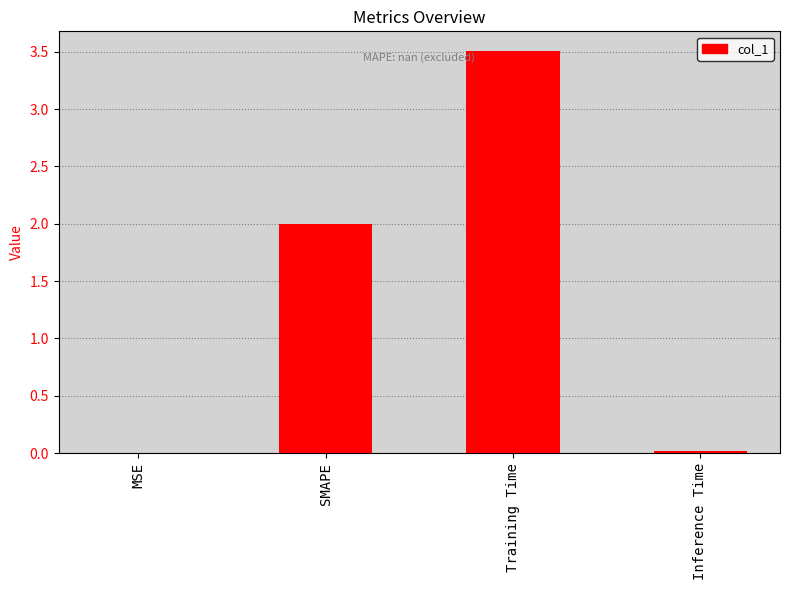

Which has a higher value, Training Time or SMAPE?

Training Time